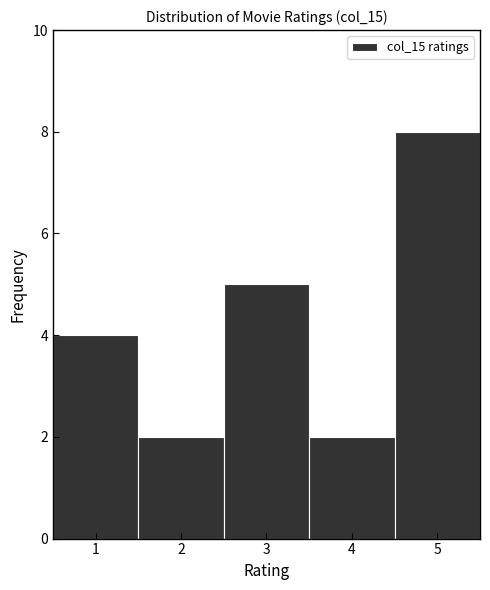

Which range on the x-axis has the tallest bar?

4.5 to 5.5